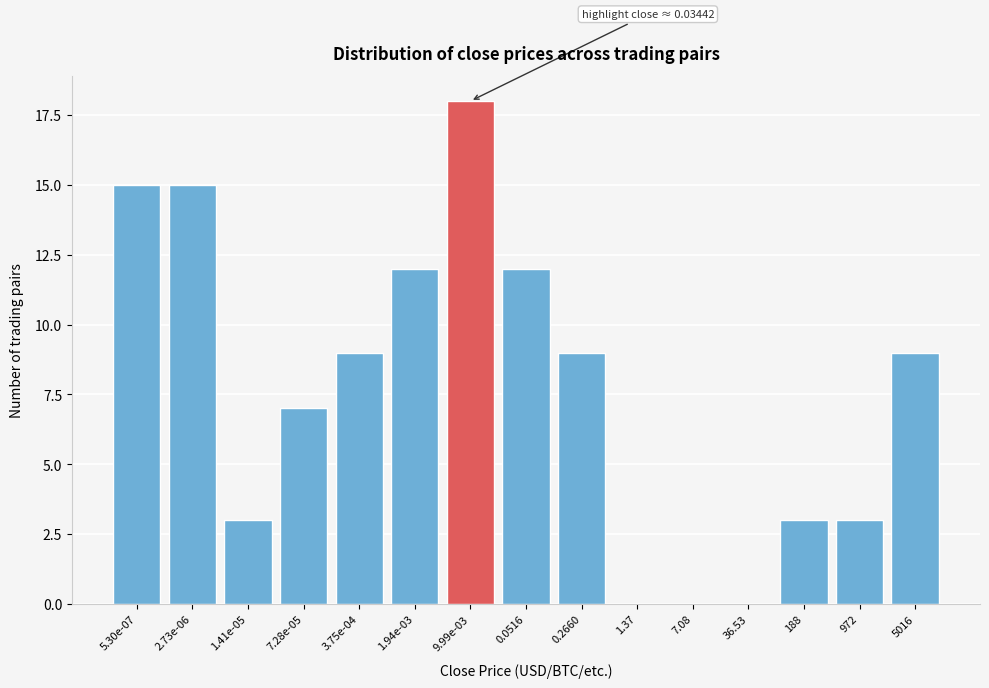

Reading right to left, transcribe all the data shown in this chart.

5016=9	972=3	188=3	36.53=0	7.08=0	1.37=0	0.2660=9	0.0516=12	9.99e-03=18	1.94e-03=12	3.75e-04=9	7.28e-05=7	1.41e-05=3	2.73e-06=15	5.30e-07=15